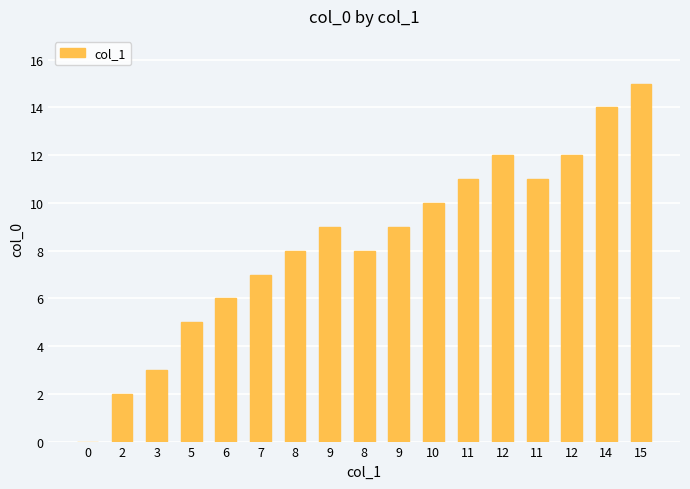

What is the change in value from 9 to 14?

+5